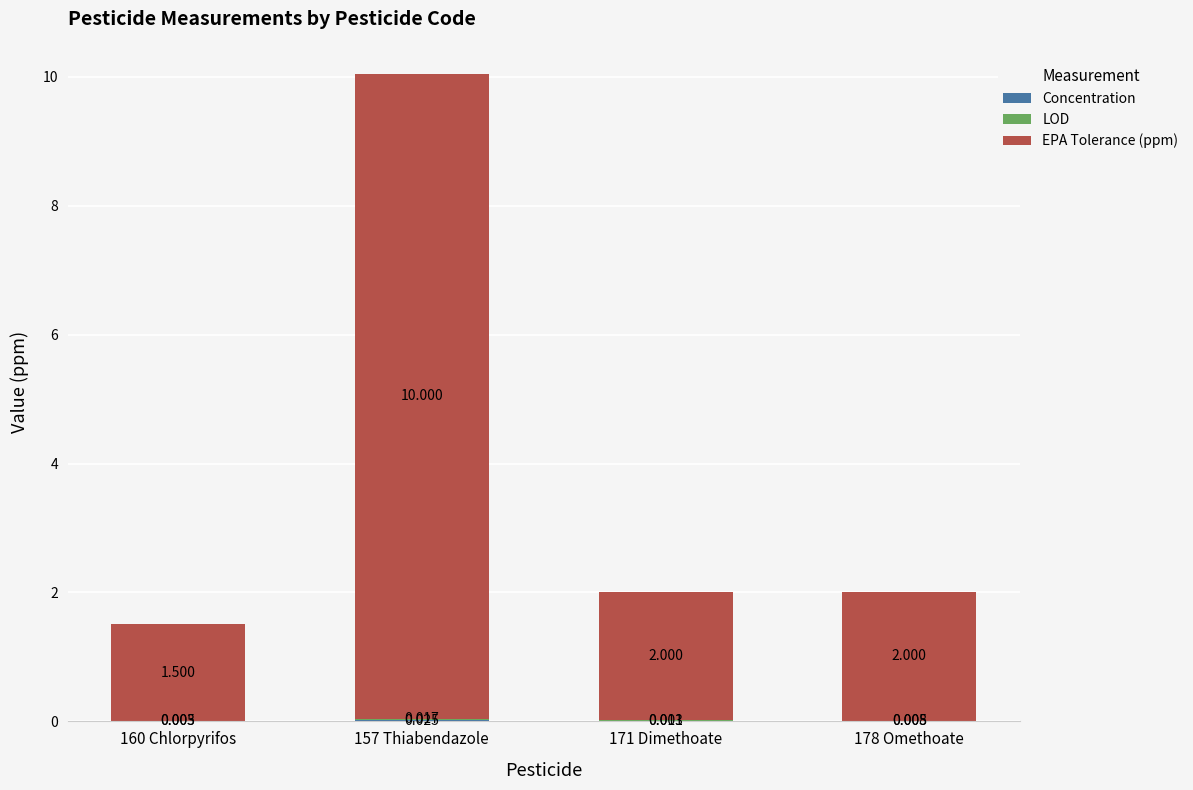

List the series in order of their peak value, lowest first.

LOD, Concentration, EPA Tolerance (ppm)